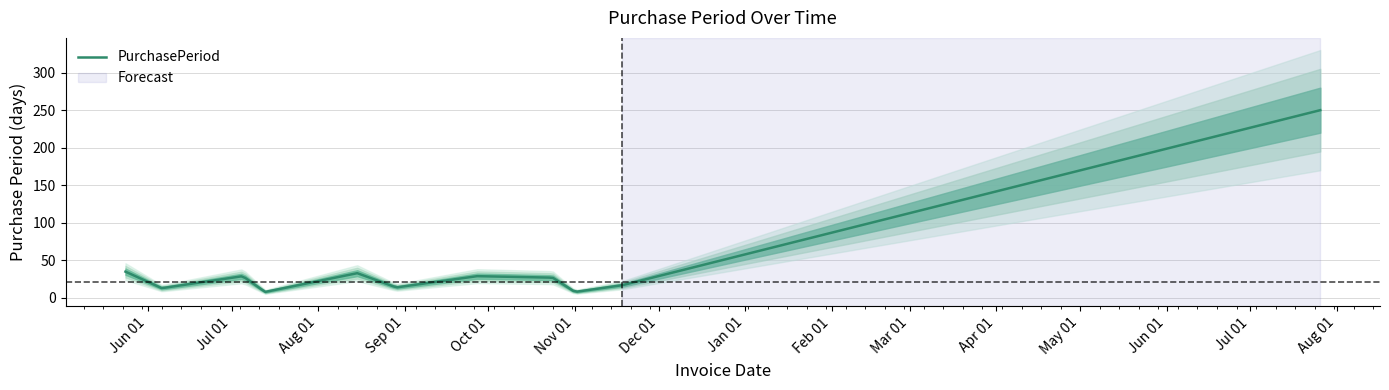

Where does the data first go above 27?

2016-05-24